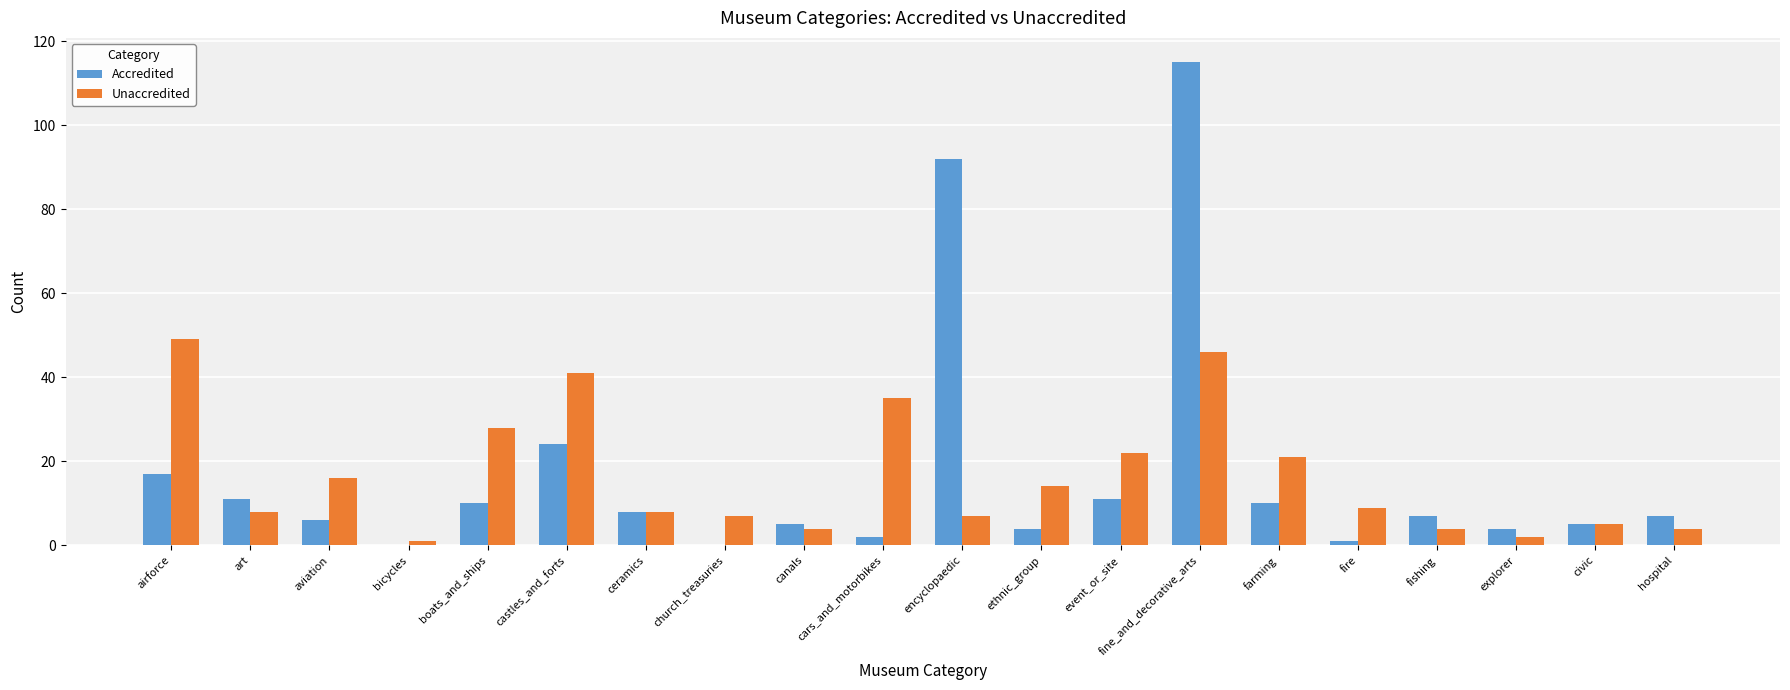

The Accredited series shows 4 at explorer. True or false?

True